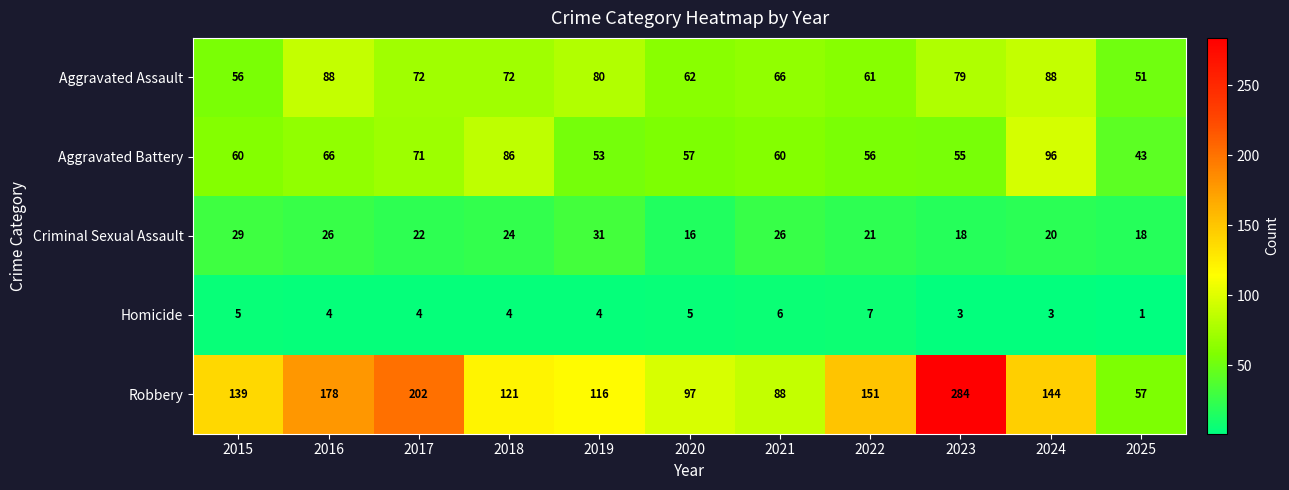

What is the total value across all series at 2018?

307